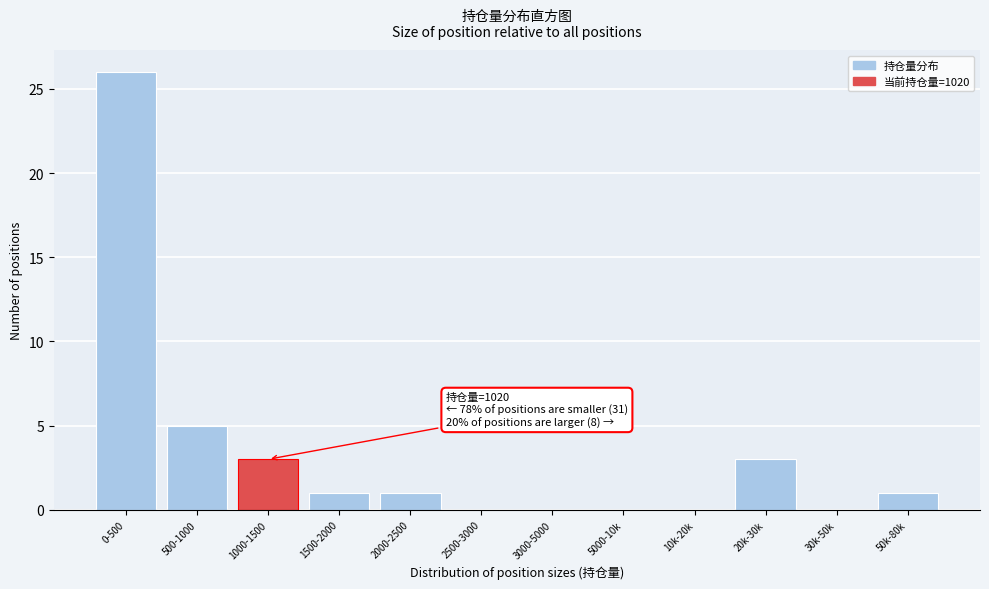

Reading left to right, extract all data points from this chart.

0-500=26	500-1000=5	1000-1500=3	1500-2000=1	2000-2500=1	2500-3000=0	3000-5000=0	5000-10k=0	10k-20k=0	20k-30k=3	30k-50k=0	50k-80k=1